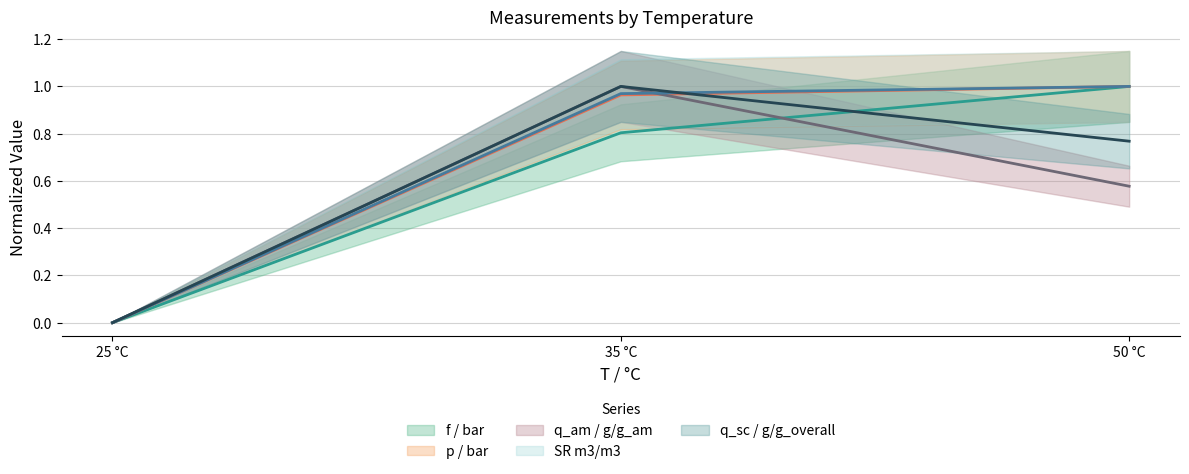

The value of q_sc / g/g_overall at 50 °C is 1.3. True or false?

False